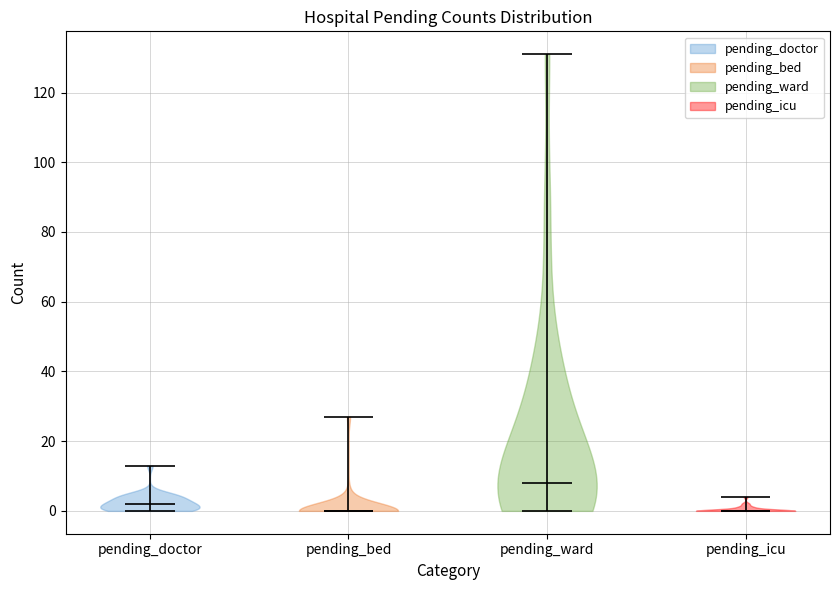

Reading left to right, read every violin against the y-axis: where its median line is, and the lowest and highest points it reaches. The values are not printed on the chart, so give them approximately, as read against the axis.

pending_doctor: median line 2, lowest point 0, highest point 14
pending_bed: median line 0, lowest point 0, highest point 28
pending_ward: median line 8, lowest point 0, highest point 132
pending_icu: median line 0, lowest point 0, highest point 4